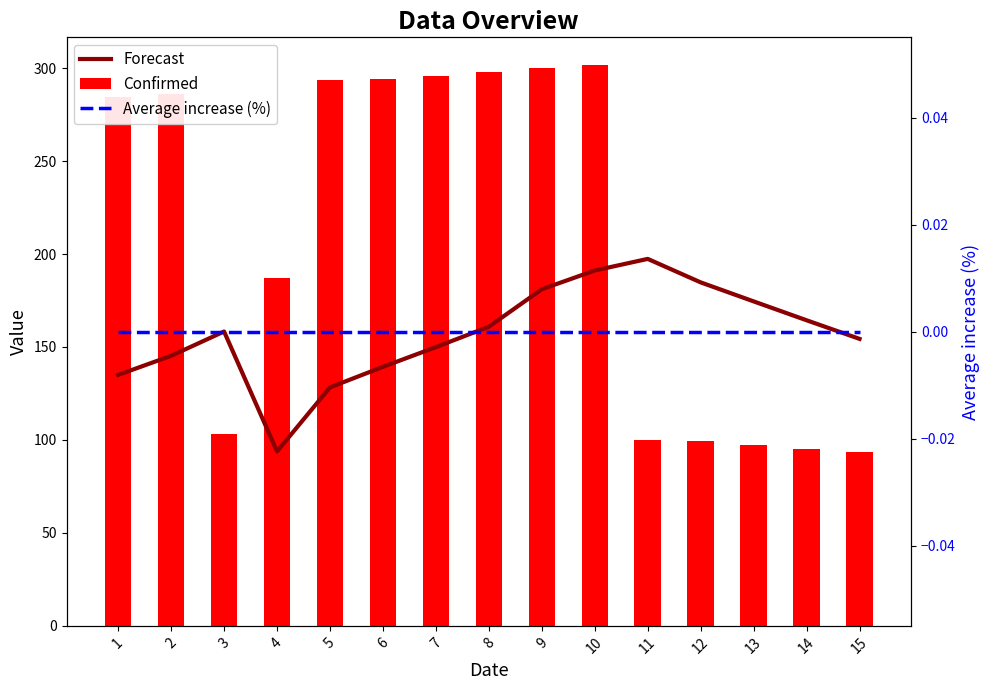

What is the average value of the Forecast series?

157.2